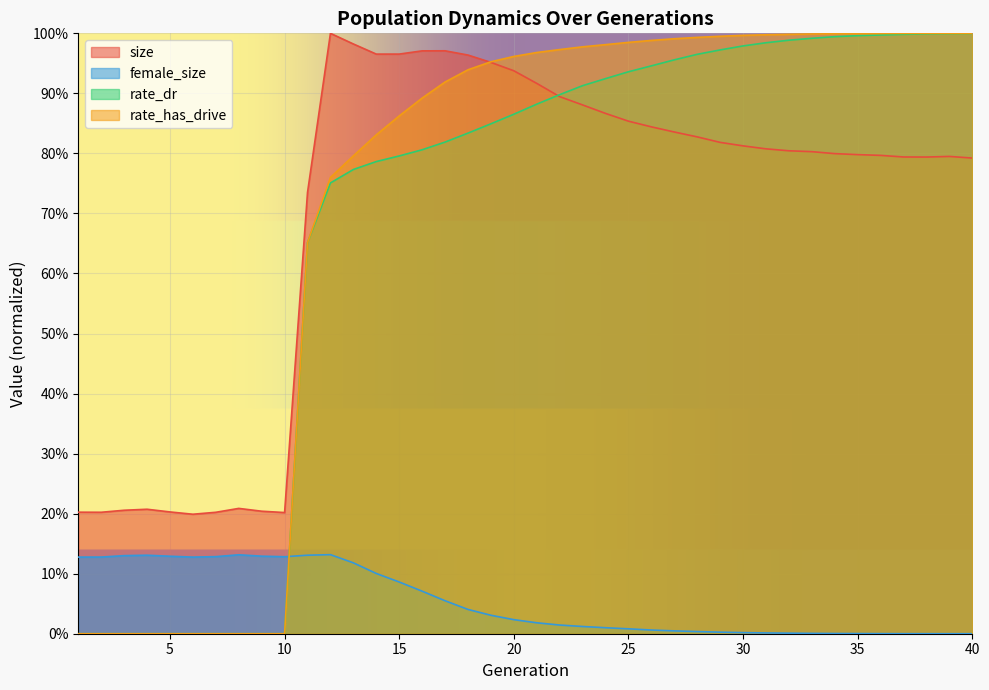

What is the difference between the size values at 37 and 8?

0.6